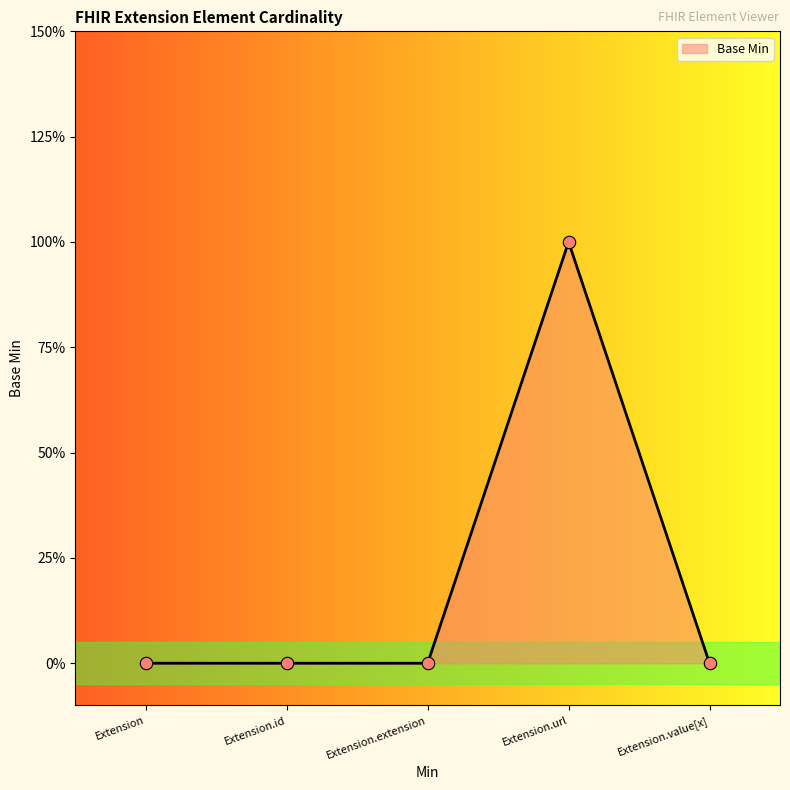

Between Extension and Extension.value[x], which is larger?

Extension